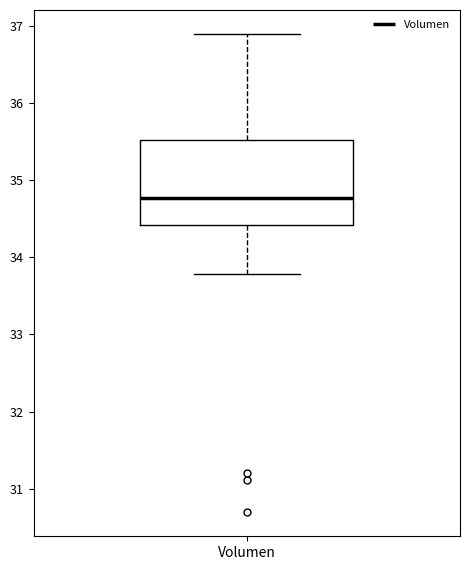

Transcribe this box plot: give where the median line is, the range the box spans, and where the two whiskers end, as read against the y-axis. The values are not printed on the chart, so give them approximately, as read against the axis.

median 34.8, box 34.4 to 35.5, whiskers 33.8 to 36.9